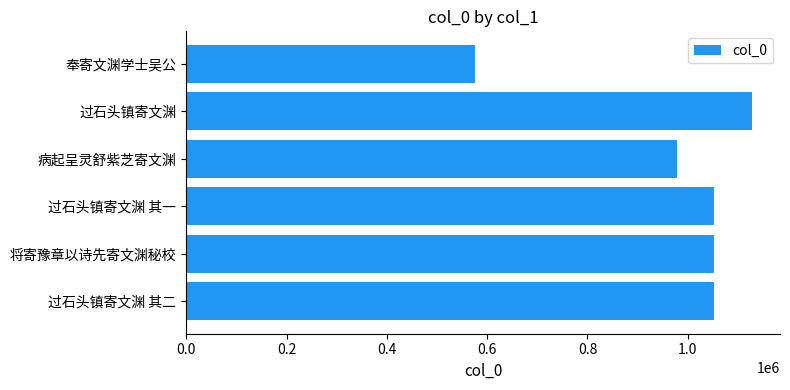

What is the maximum value shown in the chart?

1127578